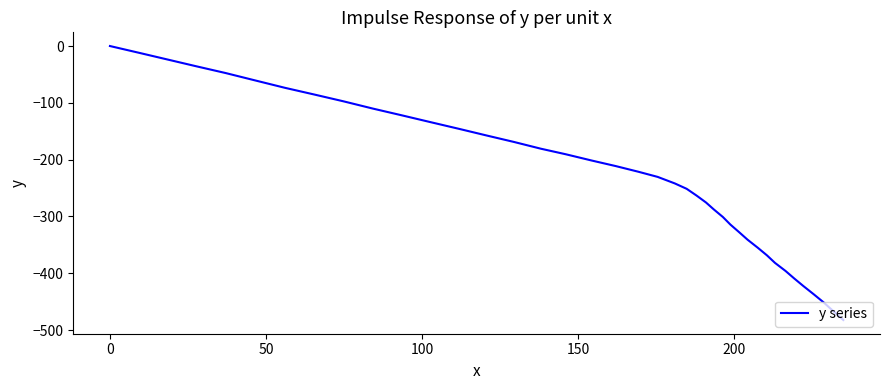

What is the minimum value shown in the chart?

-482.4